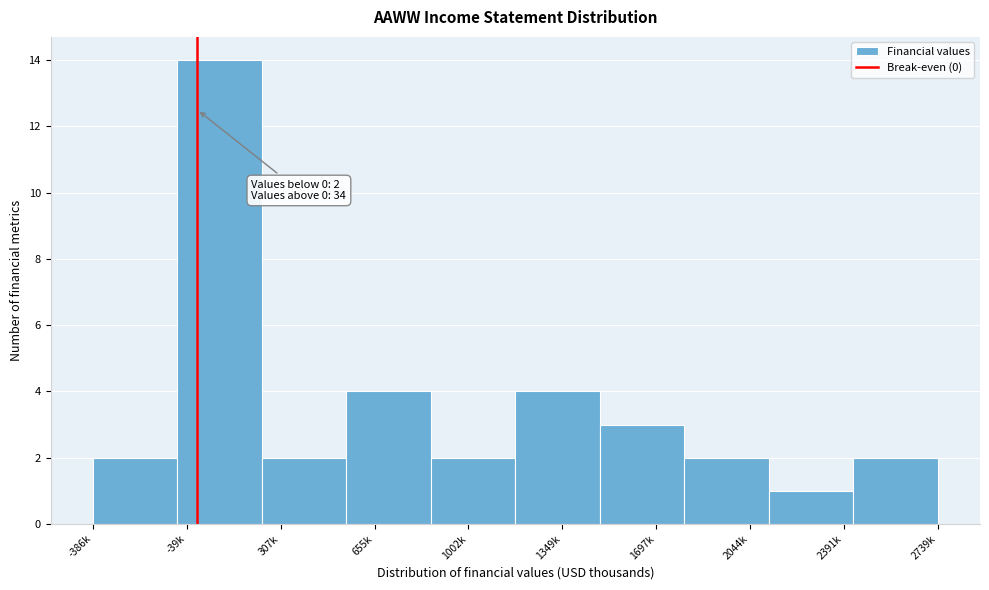

Reading left to right, transcribe all the data shown in this chart.

-386k=2	-39k=14	307k=2	655k=4	1002k=2	1349k=4	1697k=3	2044k=2	2391k=1	2739k=2